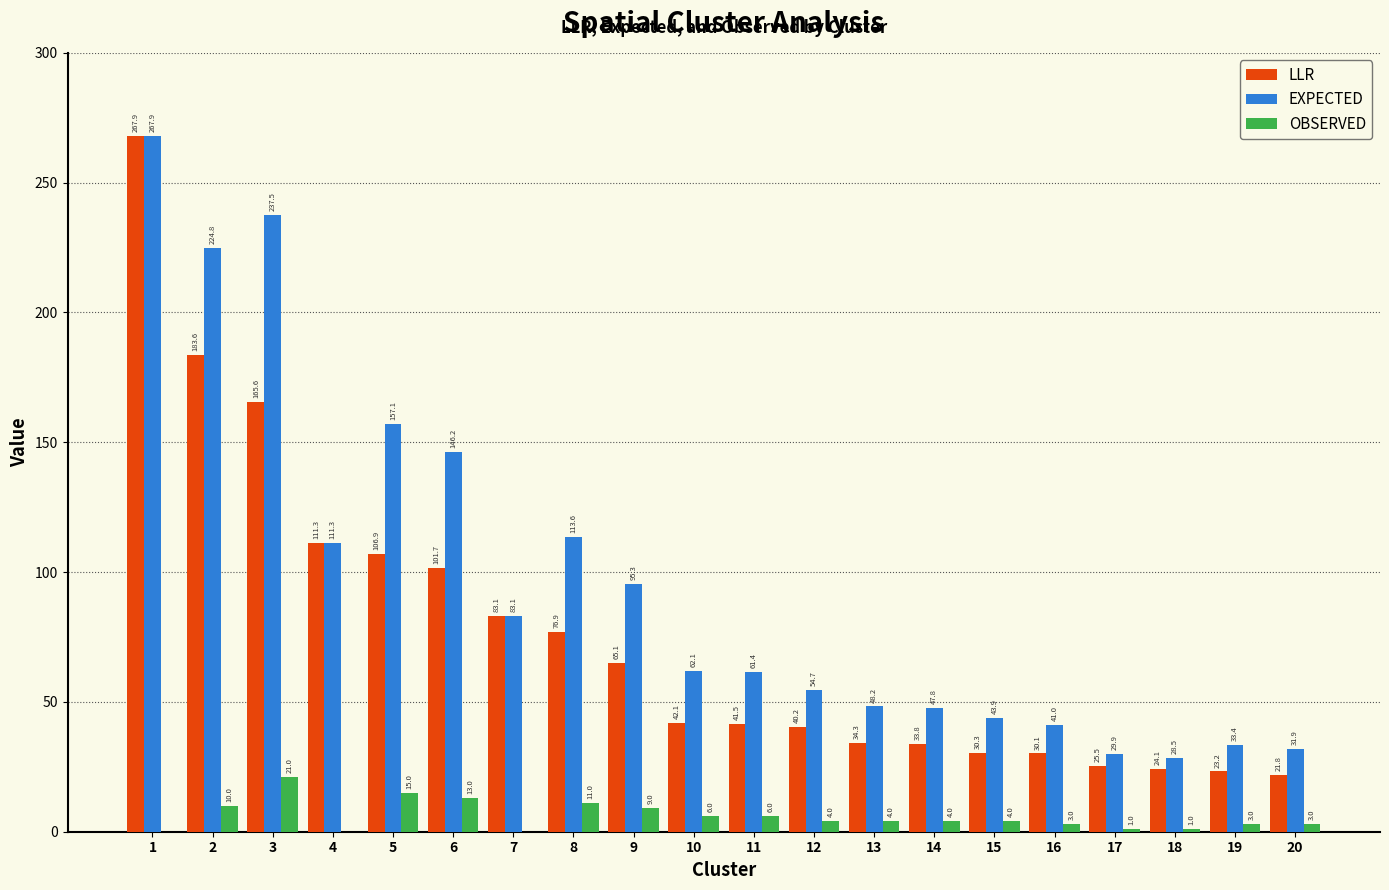

Are the bars grouped side by side (vs. stacked)?

Yes